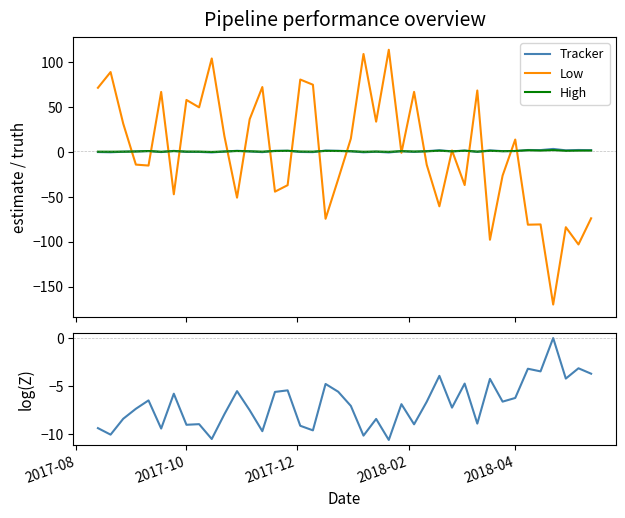

Which series ends up on top after the final intersection of Tracker and Low?

Tracker